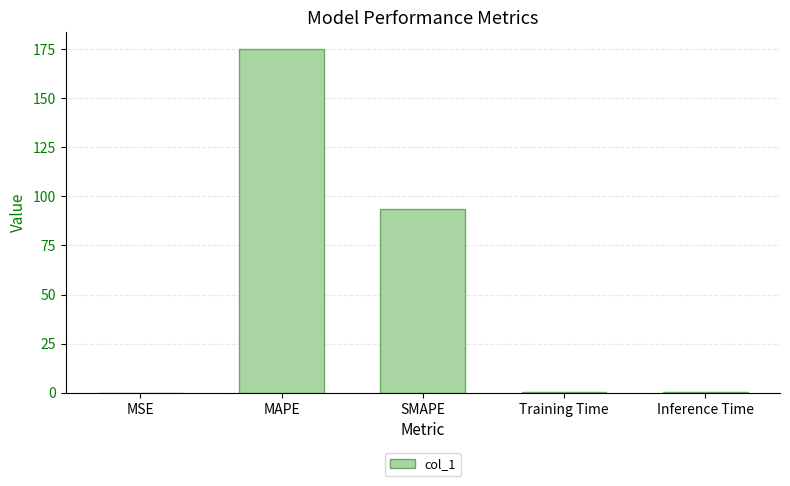

Where is the data nearest to the value 87?

SMAPE